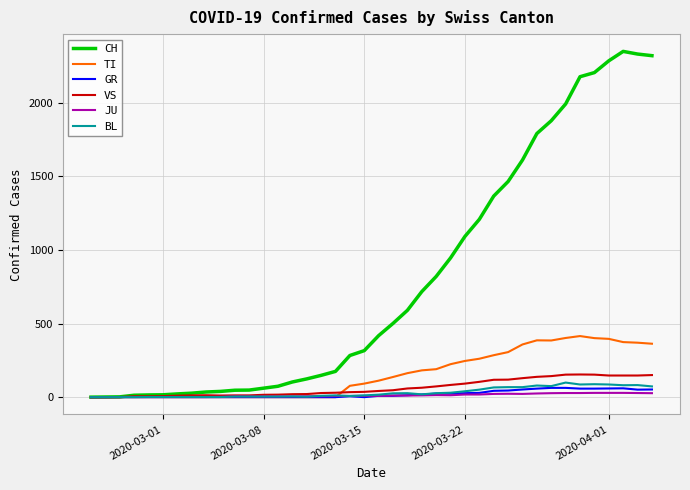

What is the maximum value shown in the chart?

2349